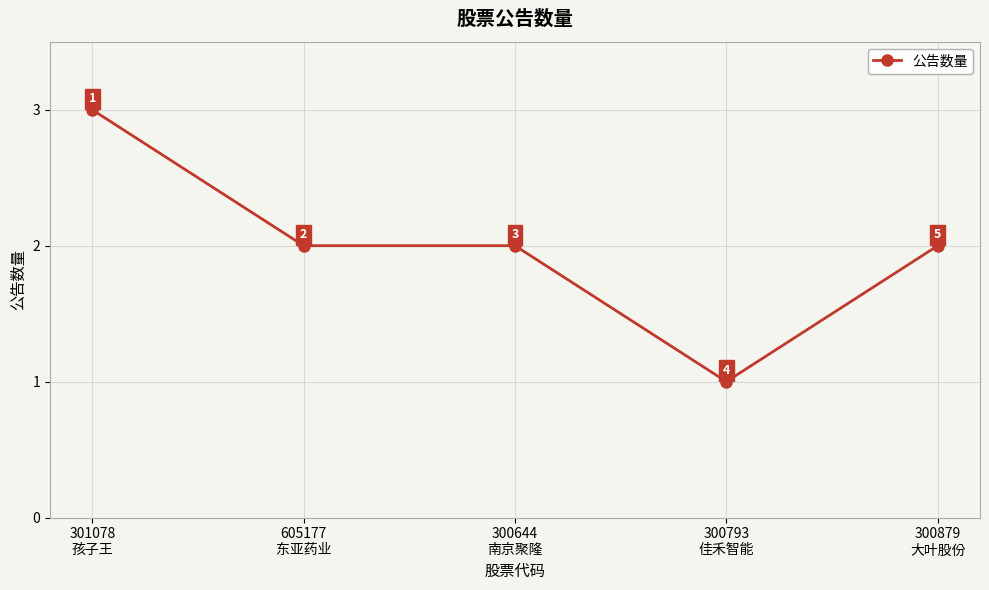

What is the label of the 3rd point from the left?

300644
南京聚隆